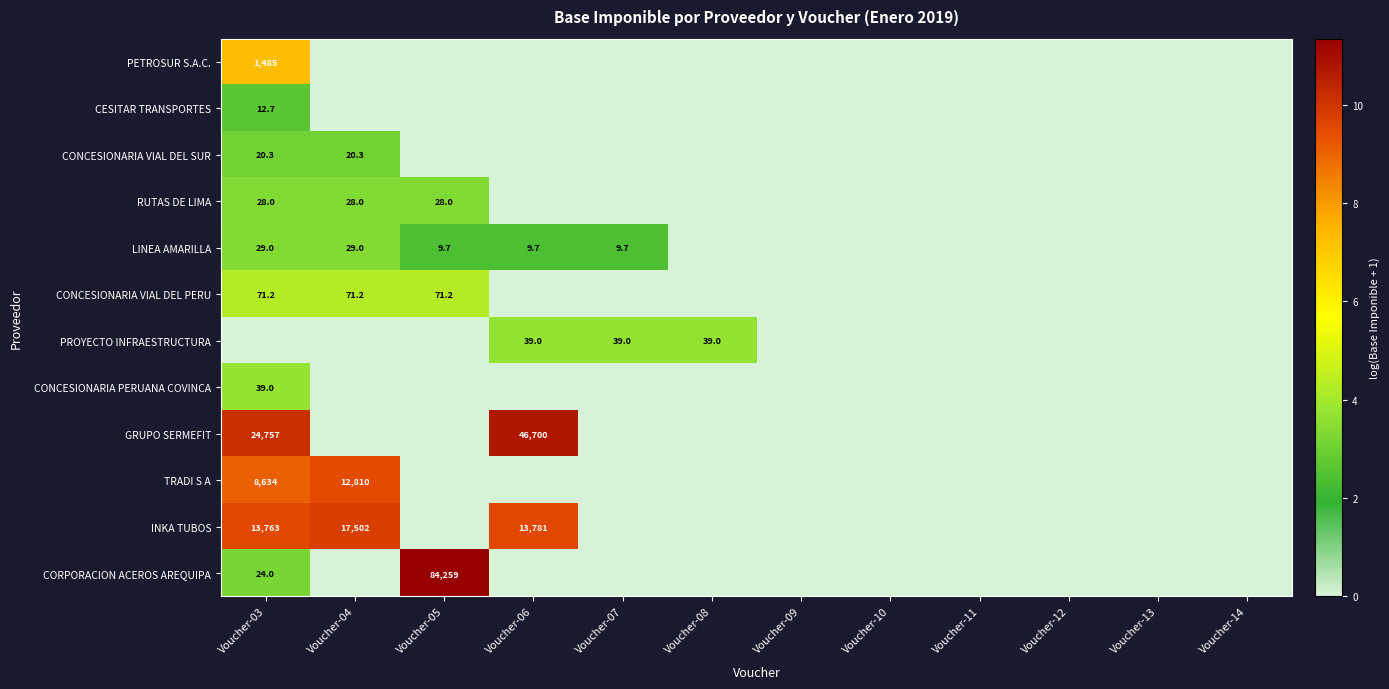

True or false: LINEA AMARILLA has a value of 9.7 at Voucher-06.

True